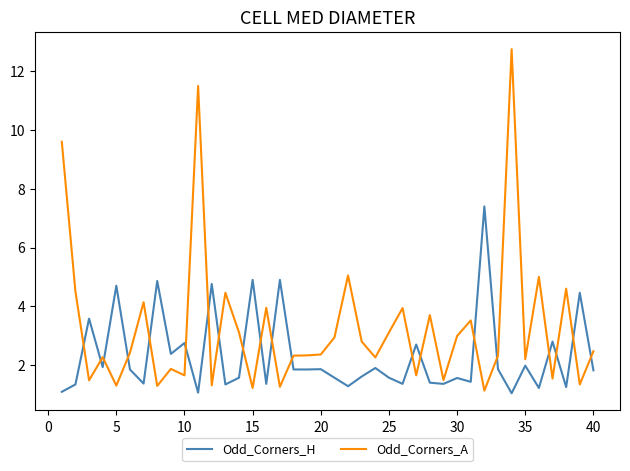

True or false: Odd_Corners_A has more than 1 points higher than both neighbors.

True